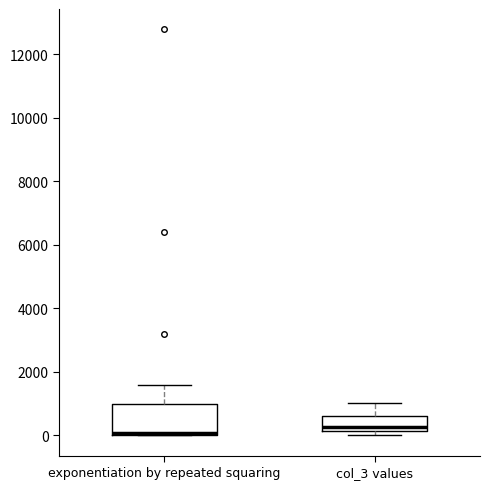

Reading left to right, transcribe this box plot: for each box, give where its median line is, the range the box spans, and where its two whiskers end, as read against the y-axis. The values are not printed on the chart, so give them approximately, as read against the axis.

exponentiation by repeated squaring: median 0 (just above the box's lower edge), box 0 to 1000, whiskers 0 to 1600
col_3 values: median 200 (just above the box's lower edge), box 200 to 600, whiskers 0 to 1000